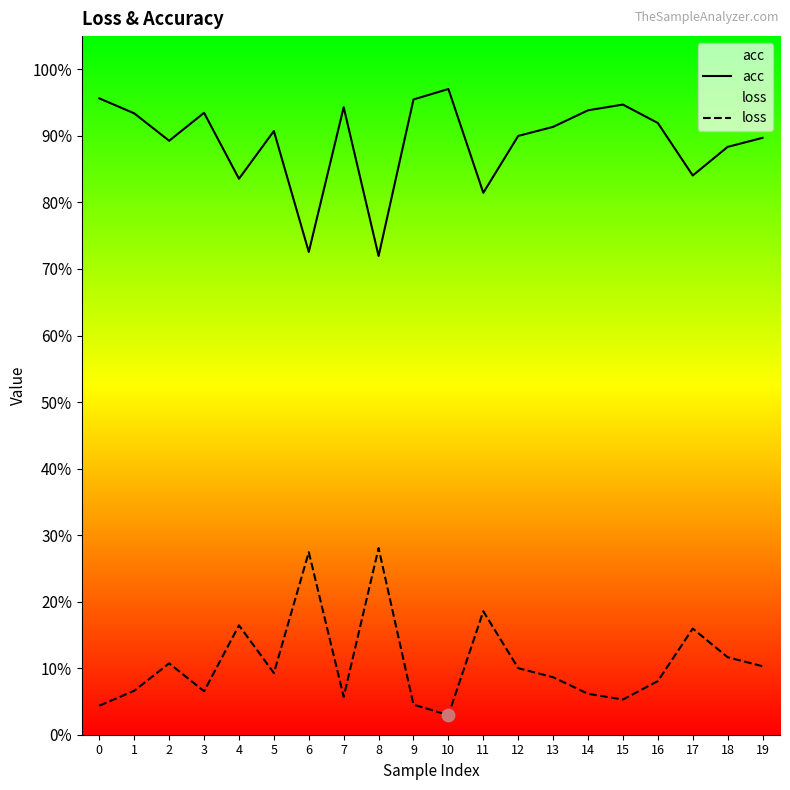

Is the value of acc at 12 greater than the value of loss at 12?

Yes